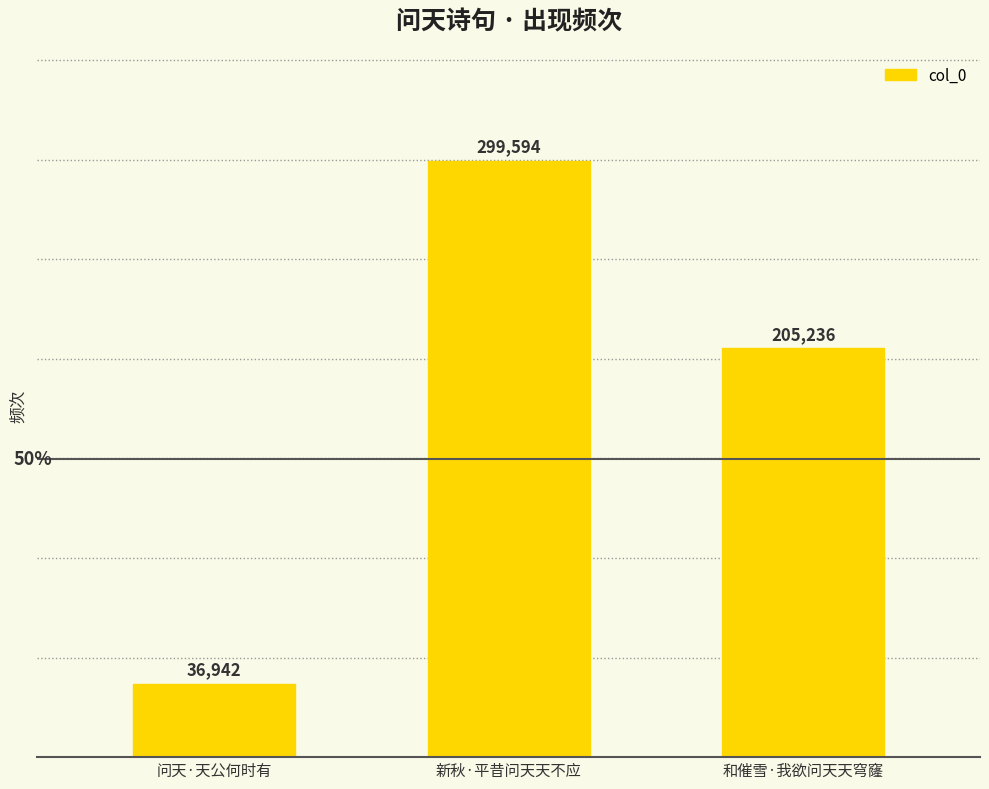

At which label does the data first exceed 205236?

新秋·平昔问天天不应